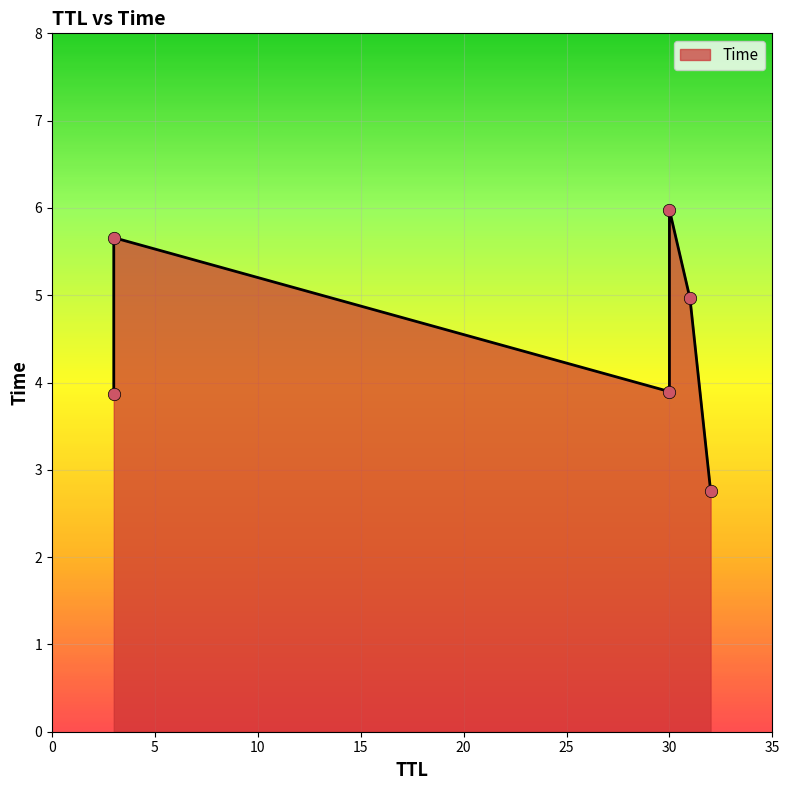

What is the change in value from 32 to 30?

+3.2